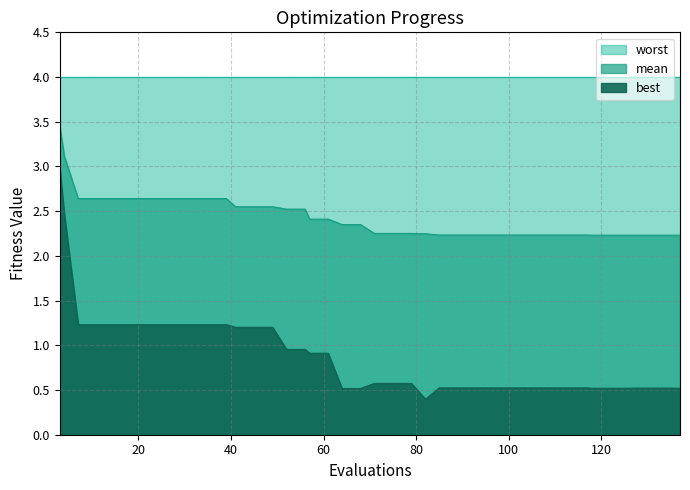

True or false: best and mean cross at least once.

False